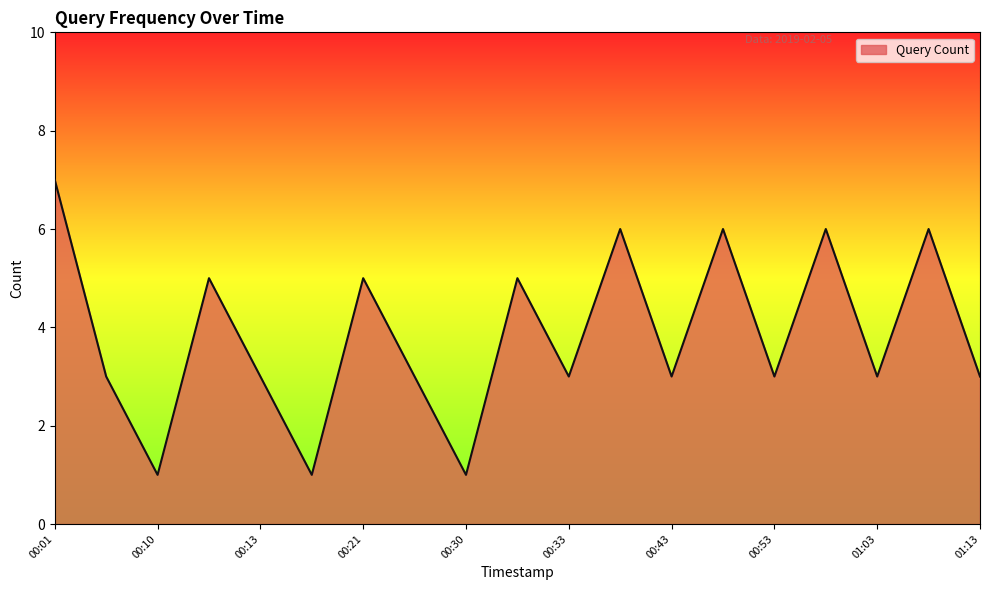

Reading left to right, list all the values displayed in this chart.

7	3	1	5	3	1	5	3	1	5	3	6	3	6	3	6	3	6	3